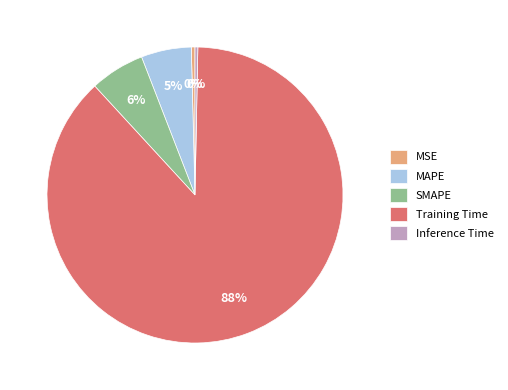

What is the largest slice in the pie chart?

Training Time